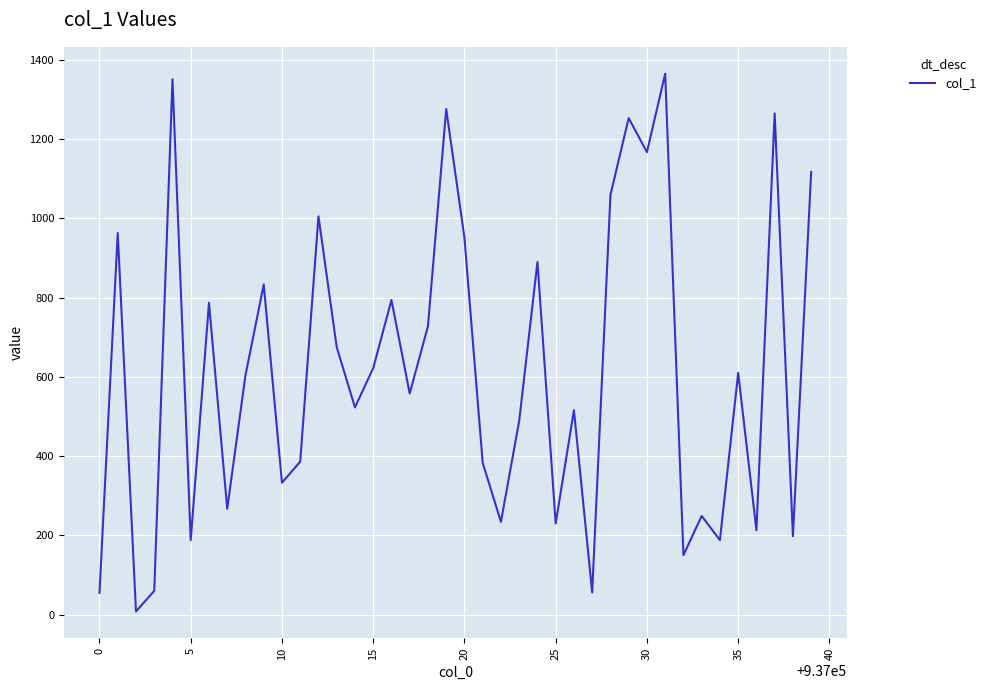

What is the smallest value displayed?

8